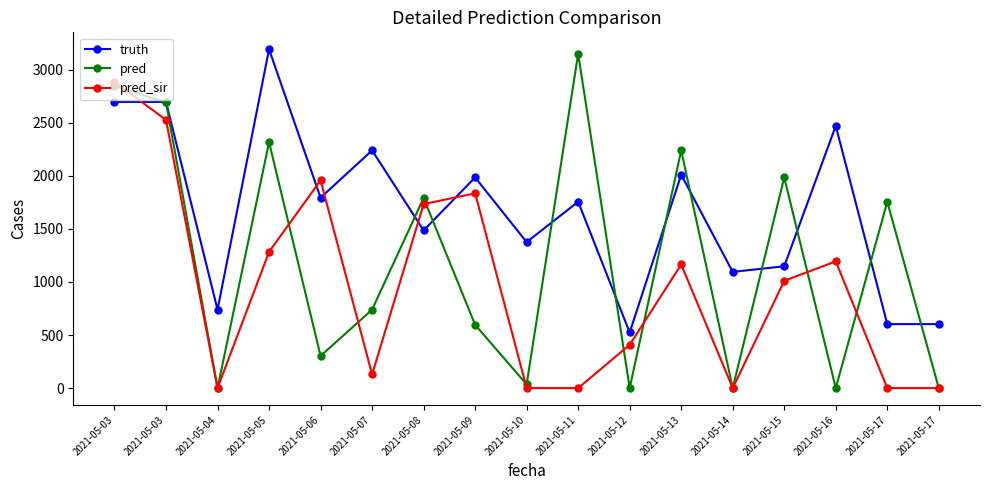

How many lines are shown in the chart?

3